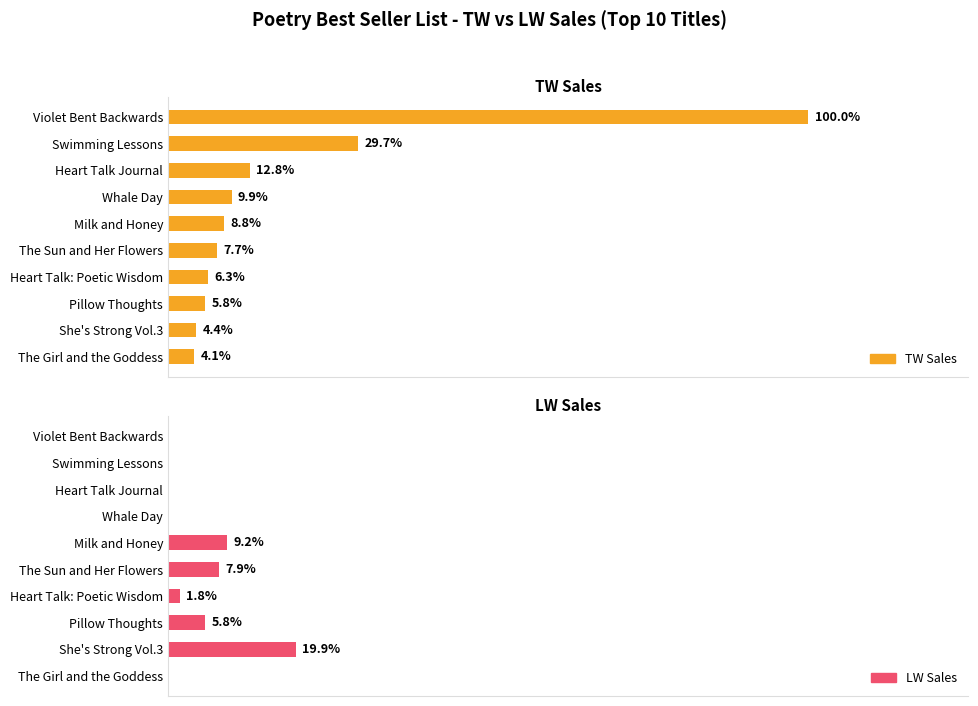

How many data points in LW Sales are less than 530?

5